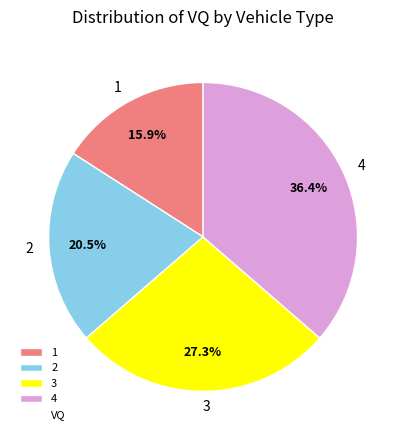

Is there any slice that represents more than half of the pie?

No